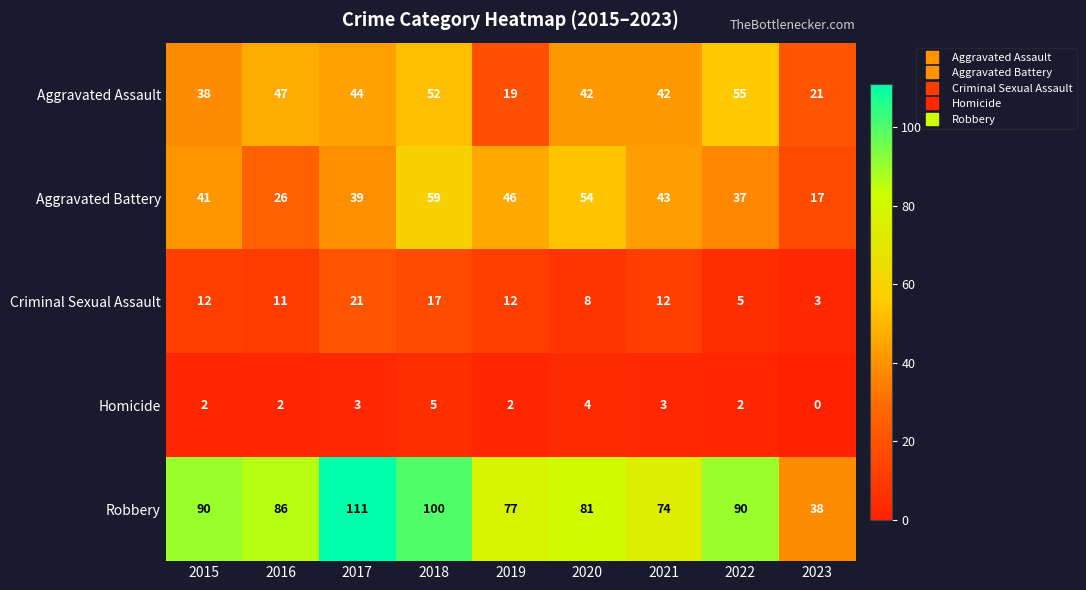

What is the average value of the Robbery series?

83